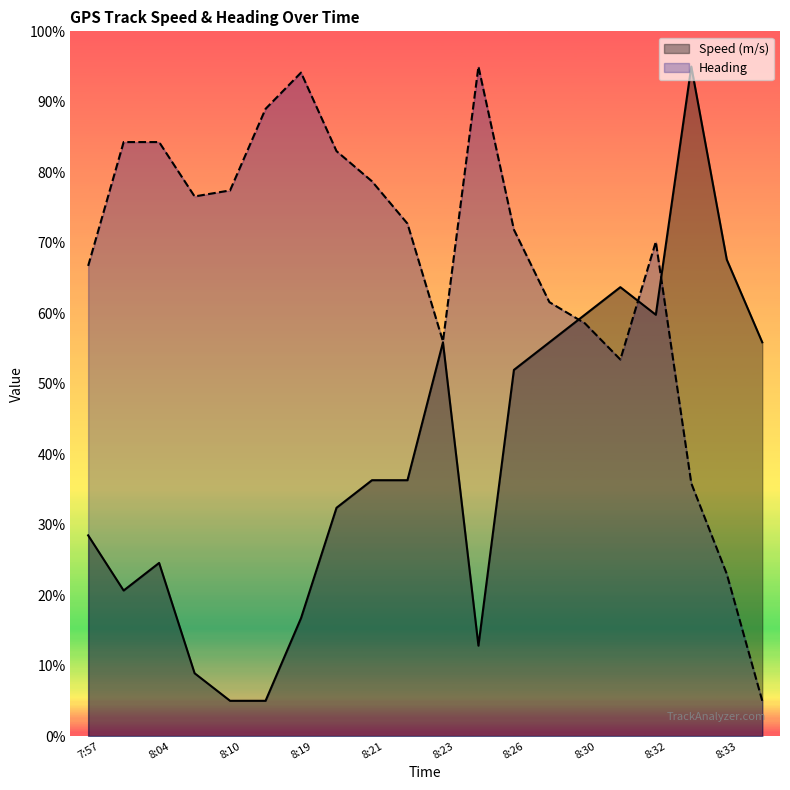

After their last crossing, which series has the higher values: Speed (m/s) or Heading?

Speed (m/s)